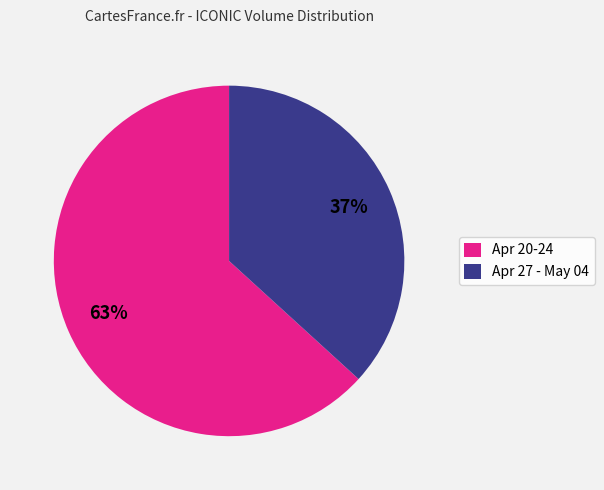

Does any single category account for the majority?

Yes